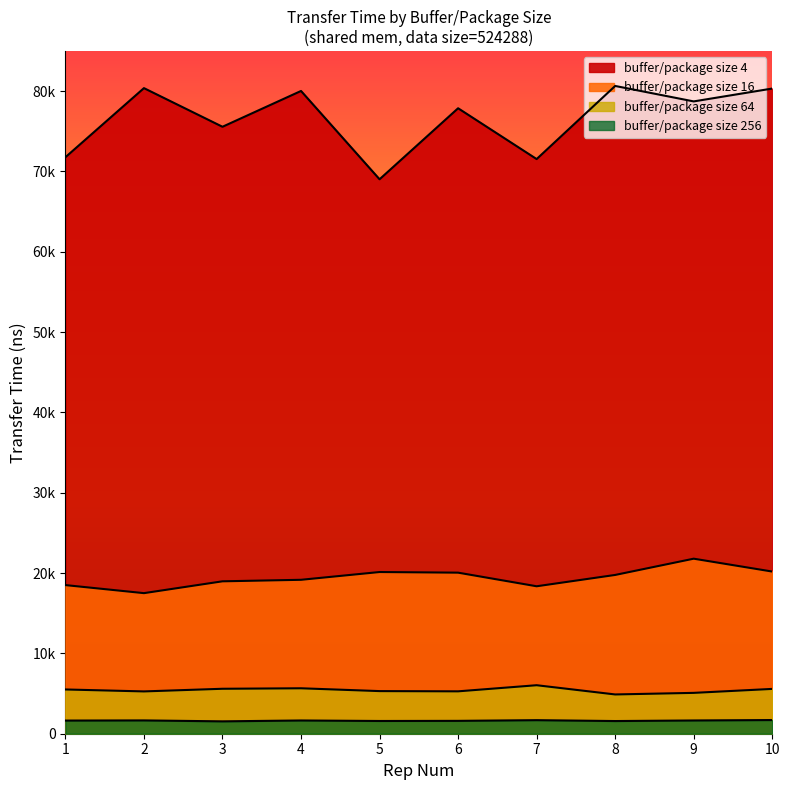

What is the value of the buffer/package size 4 point at the 6th from the left?

77864